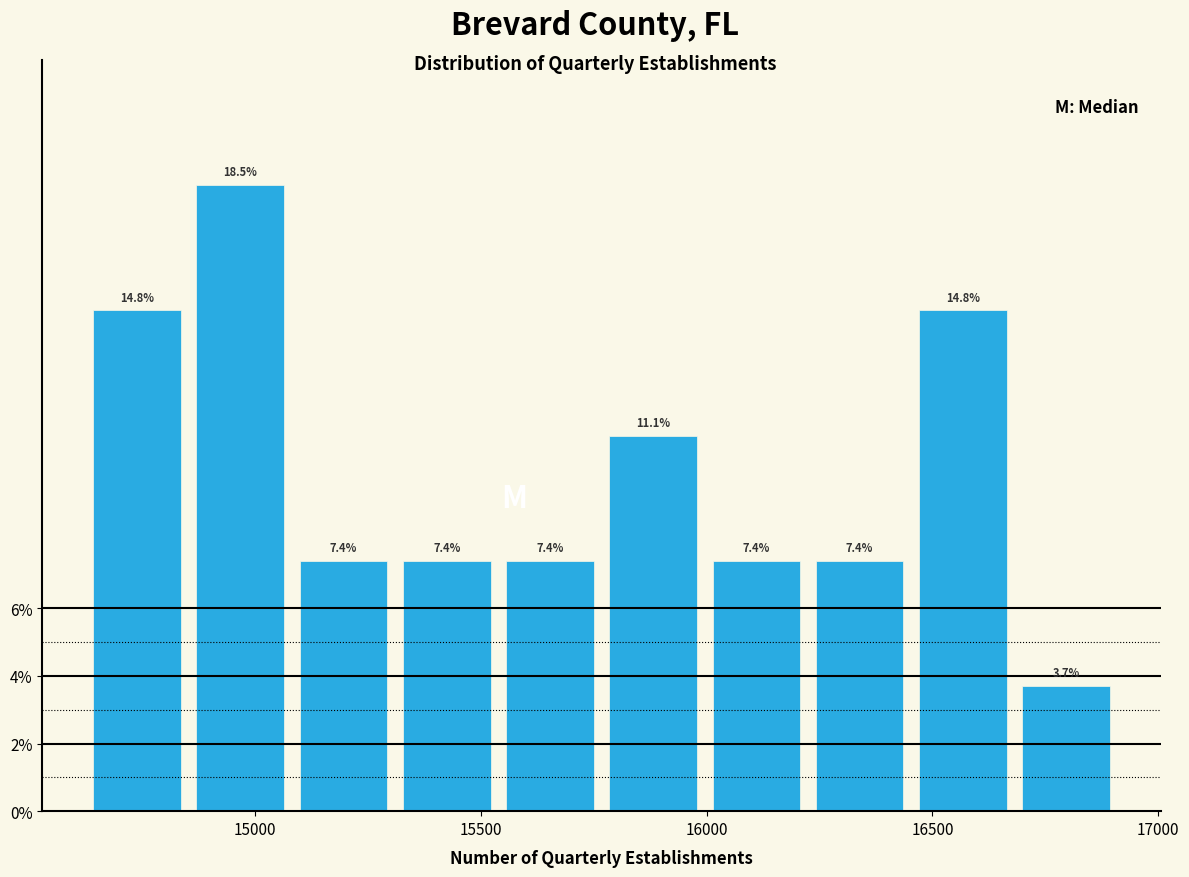

Reading left to right, list every bar in this chart as the range it spans on the x-axis followed by its height. The bar edges are not printed on the chart, so give them approximately, as read against the axis.

14650 to 14850: 14.8
14850 to 15100: 18.5
15100 to 15300: 7.4
15300 to 15550: 7.4
15550 to 15750: 7.4
15750 to 16000: 11.1
16000 to 16200: 7.4
16200 to 16450: 7.4
16450 to 16700: 14.8
16700 to 16900: 3.7